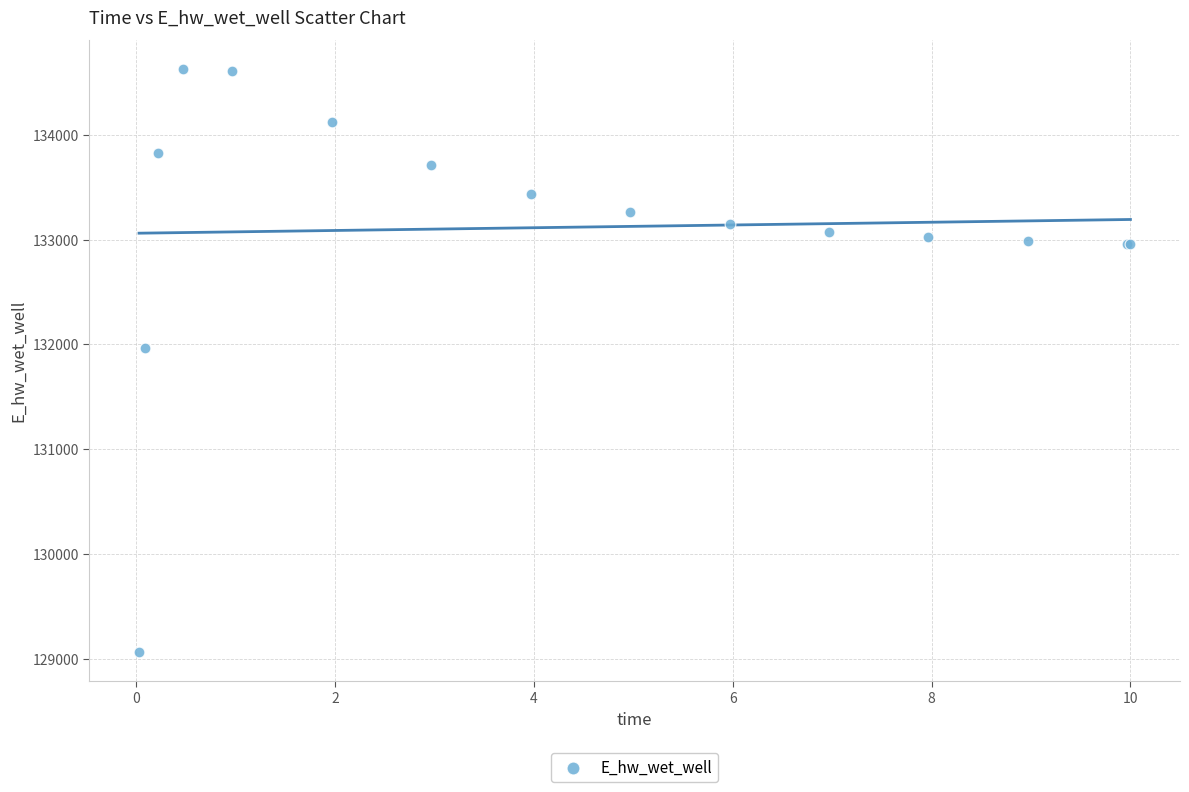

What Y value in the scatter plot is closest to 131846?

131966.9